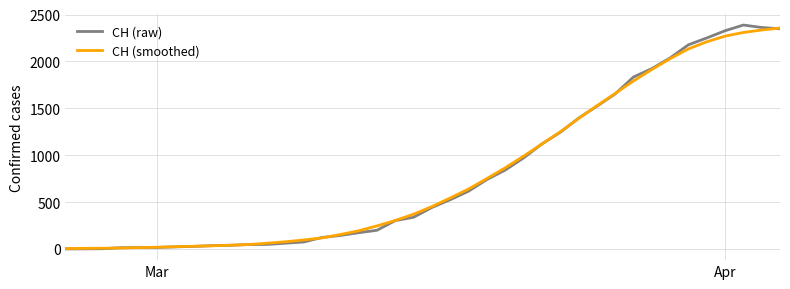

Which series has the widest spread of values?

CH (raw)